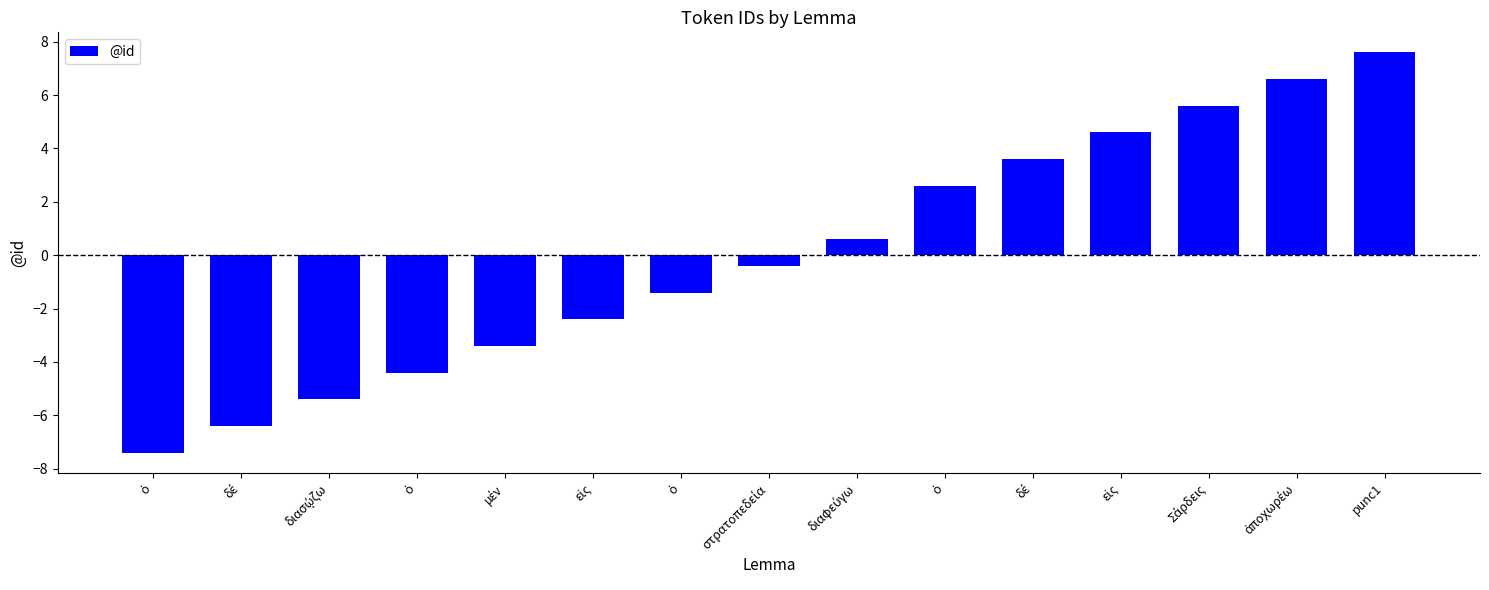

How many positive values are there?

7